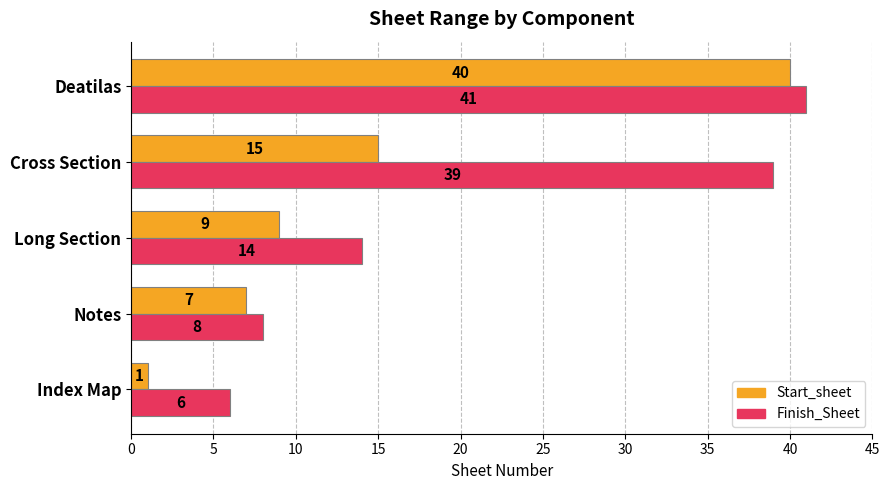

Read the Finish_Sheet value at Notes, to the nearest 5.

10